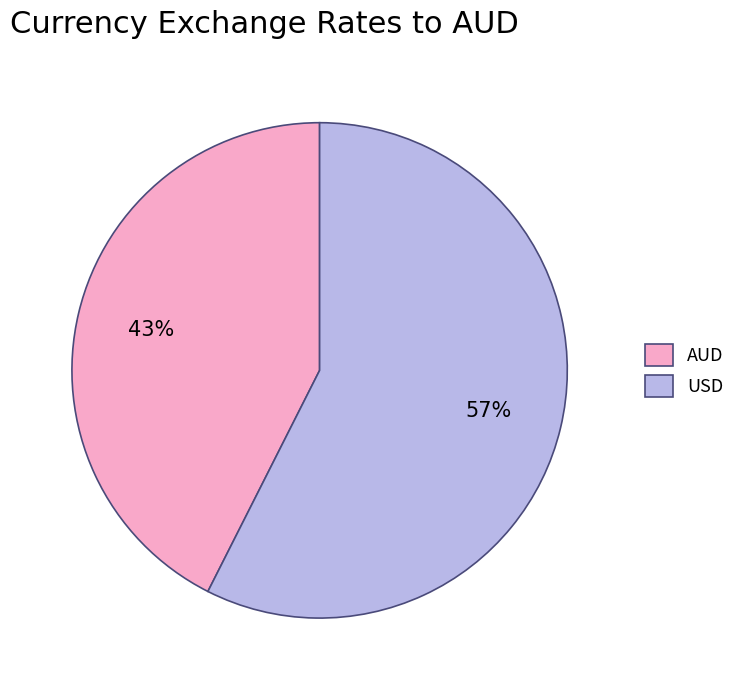

Is the sum of AUD and USD greater than half?

Yes